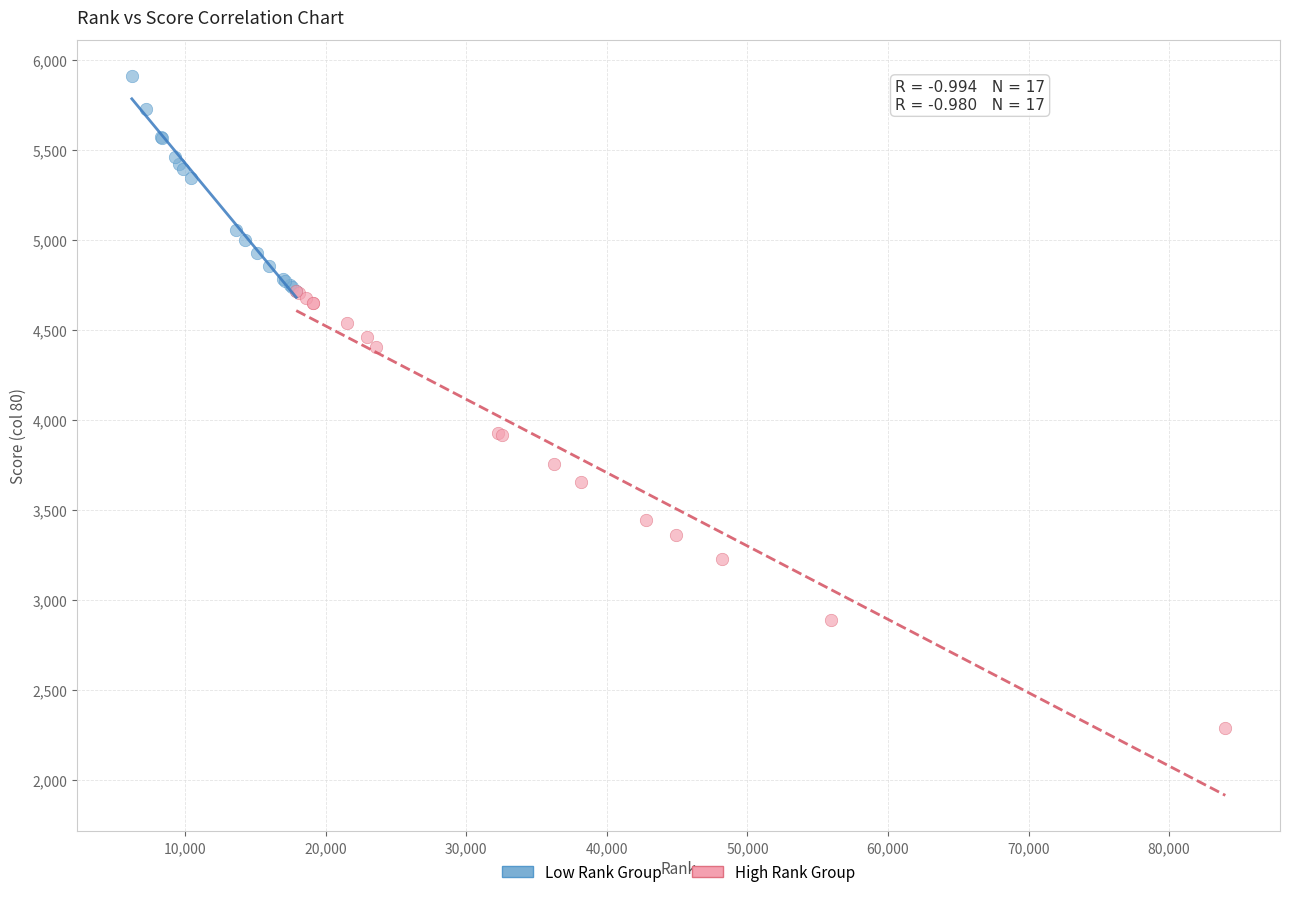

Which series reaches the minimum Y coordinate?

High Rank Group